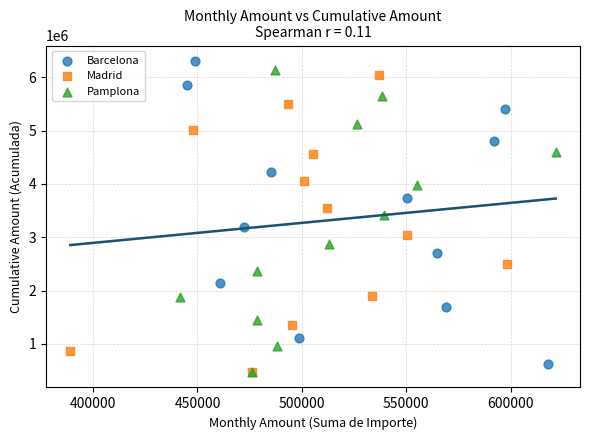

Which series has the widest spread of Y values?

Barcelona